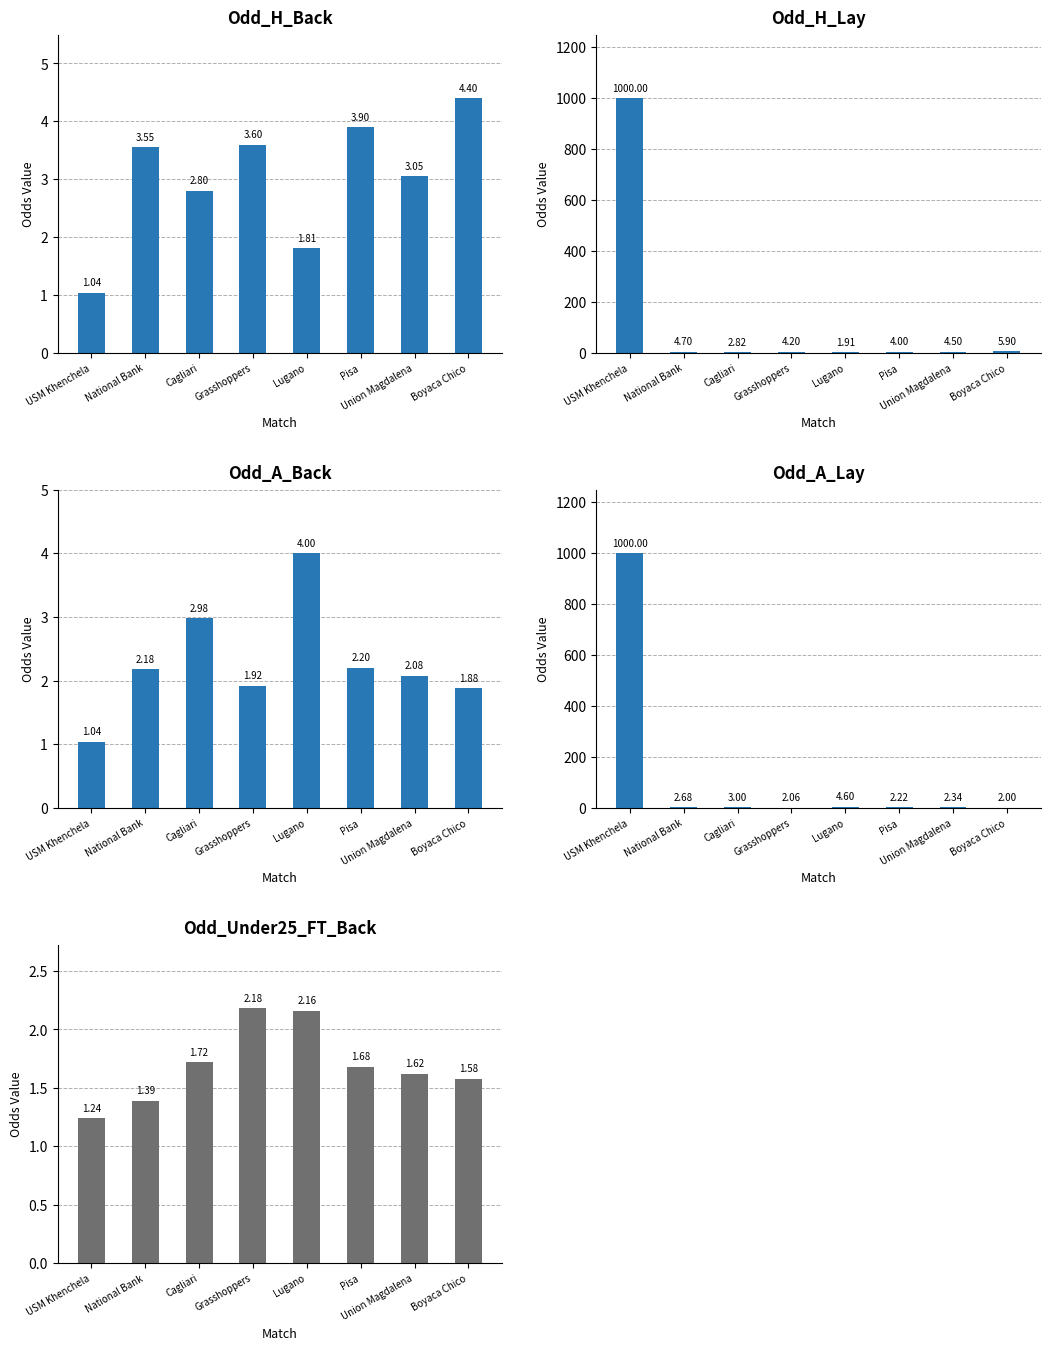

What is the approximate value of Odd_H_Back at Lugano?

1.8